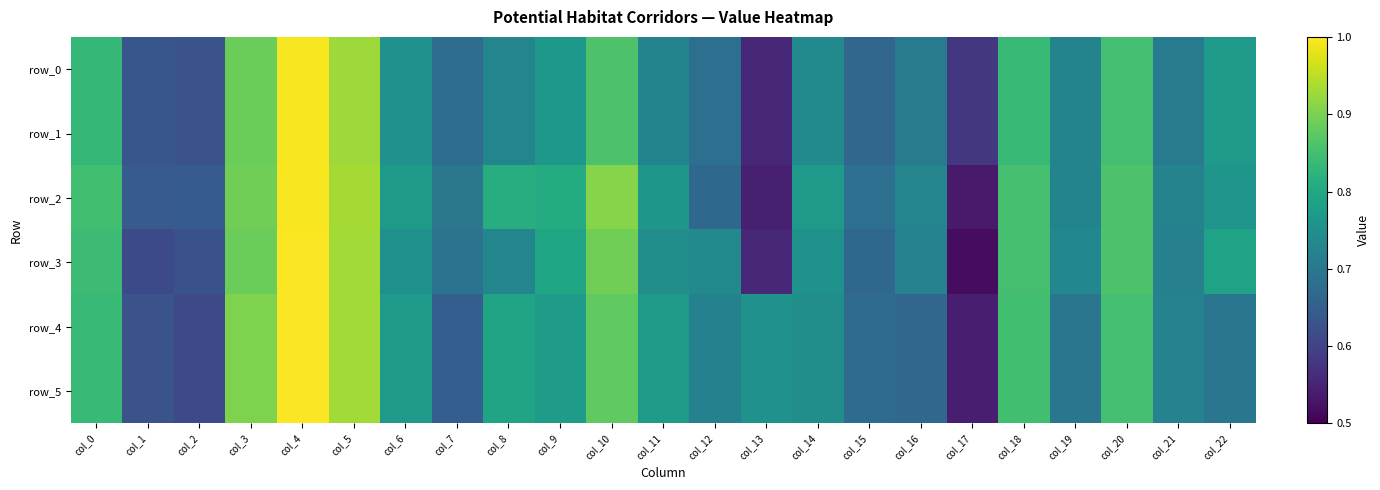

Which has a higher value, col_17 or col_12?

col_12